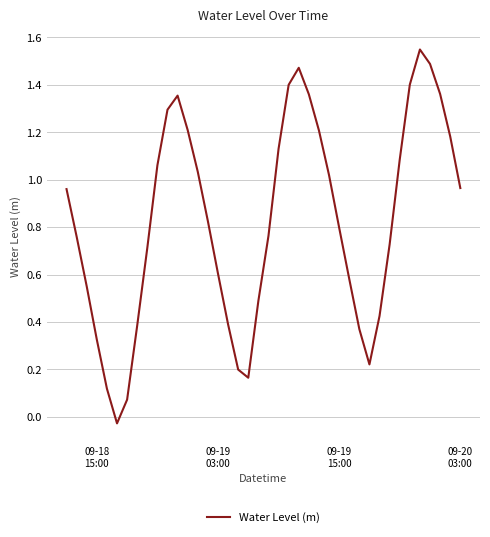

What is the difference between the maximum and minimum values?

1.6